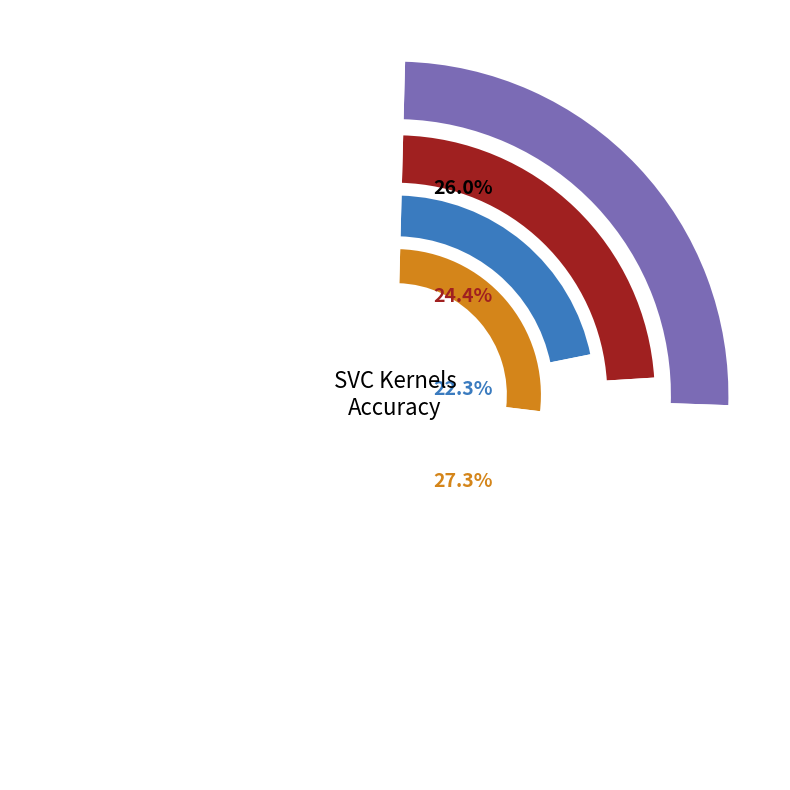

True or false: sigmoid accounts for 27% of the total.

True